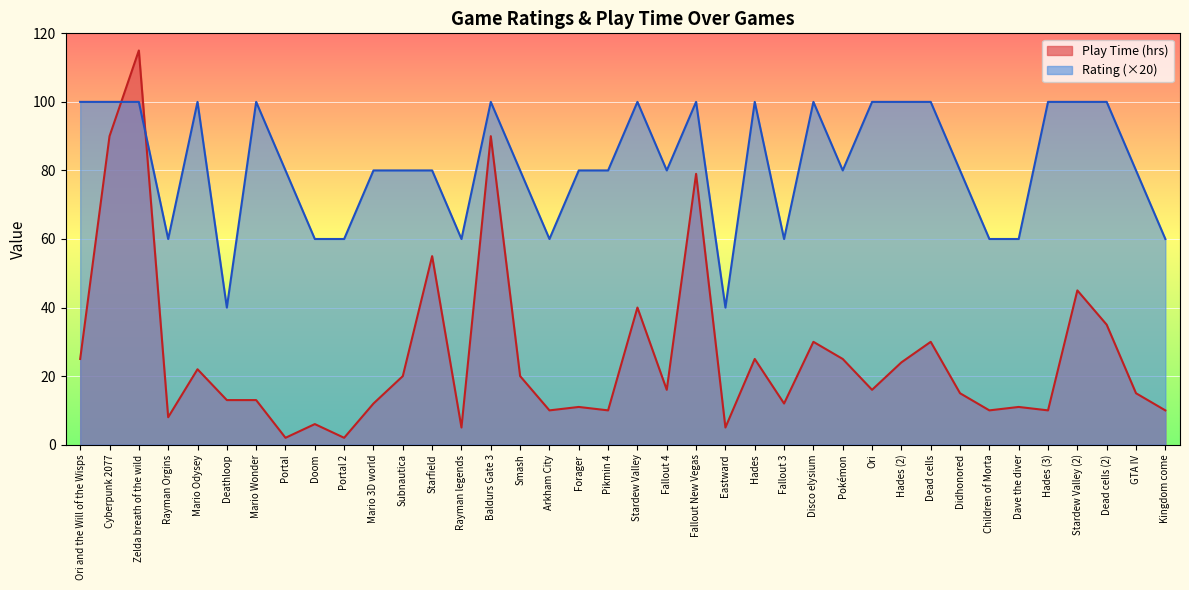

The Rating series shows 32 at Portal 2. True or false?

False